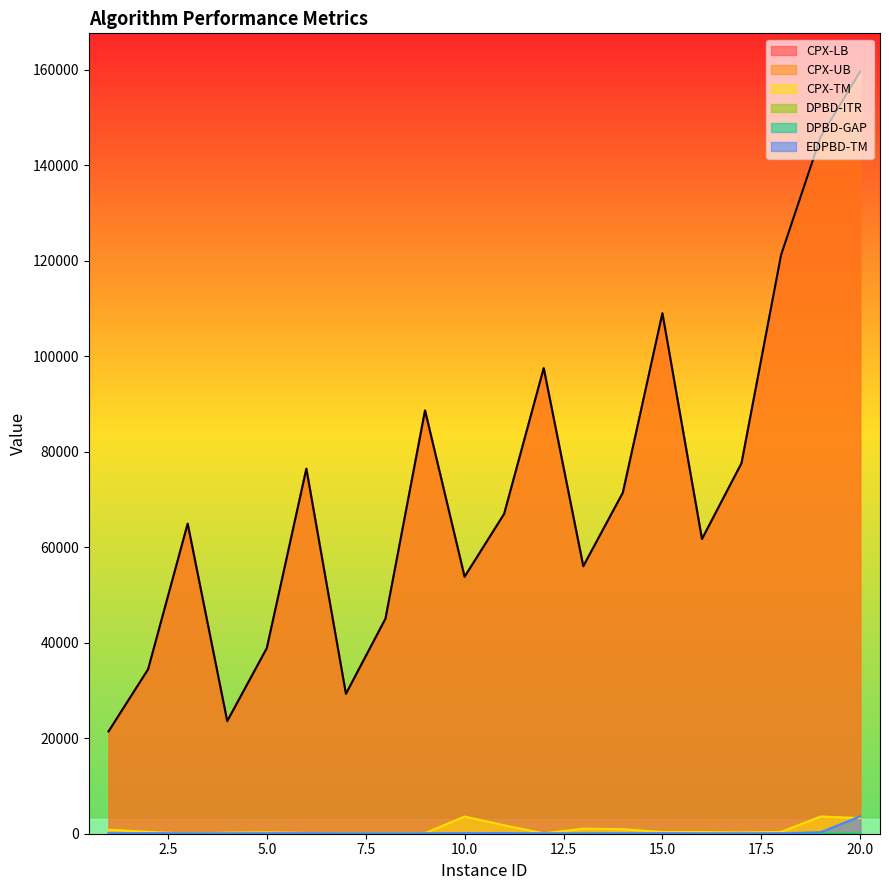

Reading left to right, transcribe all the data shown in this chart.

CPX-LB: 1=21421.6	2=34434.3	3=64911.9	4=23573.4	5=38847.8	6=76416.6	7=29284.3	8=45025.6	9=88614.4	10=53795.0	11=66971.6	12=97476.1	13=56001.8	14=71405.3	15=108980.8	16=61695.5	17=77583.9	18=121198.1	19=145929.9	20=159605.2
CPX-UB: 1=21421.6	2=34434.3	3=64911.9	4=23573.4	5=38847.8	6=76416.6	7=29284.3	8=45025.6	9=88614.4	10=53830.4	11=66971.6	12=97476.1	13=56001.8	14=71405.3	15=108980.8	16=61695.5	17=77583.9	18=121198.1	19=146116.7	20=159605.2
CPX-TM: 1=850.4	2=384.7	3=27.6	4=217.8	5=297.0	6=147.0	7=138.6	8=81.3	9=129.5	10=3600.0	11=1765.5	12=74.4	13=1056.0	14=945.2	15=352.9	16=360.1	17=254.7	18=377.8	19=3600.0	20=3273.0
DPBD-ITR: 1=54.0	2=61.0	3=60.0	4=53.0	5=59.0	6=76.0	7=57.0	8=52.0	9=73.0	10=56.0	11=56.0	12=65.0	13=71.0	14=54.0	15=74.0	16=57.0	17=60.0	18=71.0	19=42.0	20=50.0
DPBD-GAP: 1=0.0	2=0.1	3=0.1	4=0.0	5=0.1	6=0.1	7=0.0	8=0.0	9=0.1	10=0.0	11=0.1	12=0.1	13=0.0	14=0.0	15=0.1	16=0.0	17=0.0	18=0.1	19=0.0	20=0.0
EDPBD-TM: 1=80.0	2=104.2	3=43.1	4=42.5	5=68.5	6=81.9	7=48.3	8=35.4	9=57.0	10=106.0	11=129.1	12=48.8	13=42.3	14=76.7	15=90.1	16=42.6	17=41.8	18=66.3	19=309.9	20=3639.3